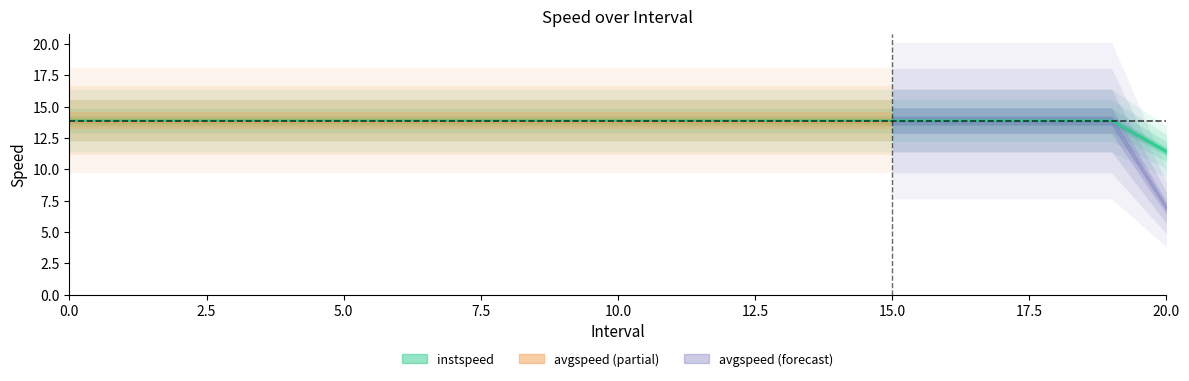

What is the value of the 13th point from the left?

13.9